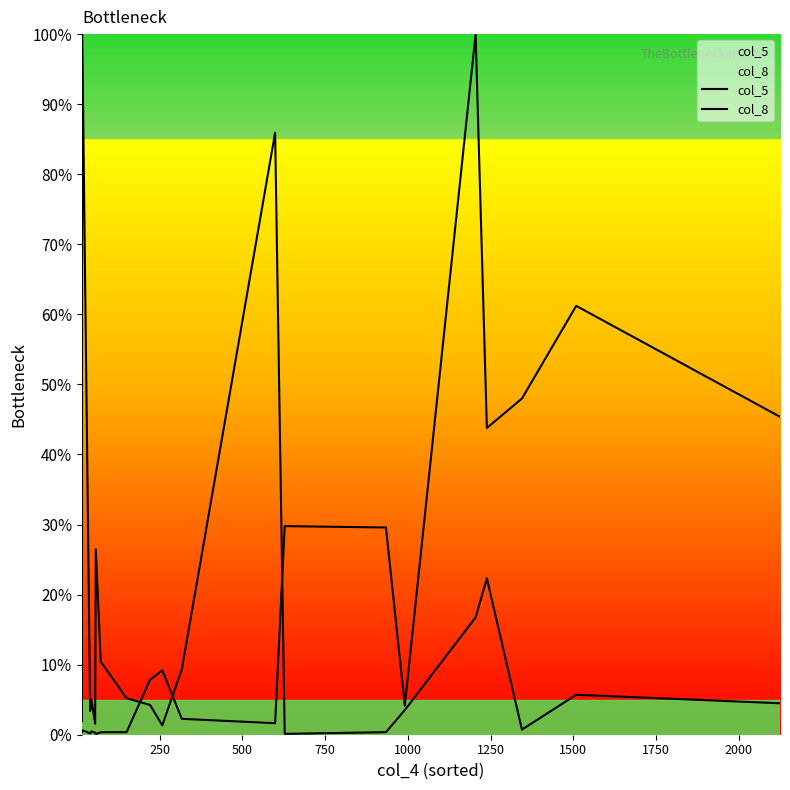

How many lines are shown in the chart?

2